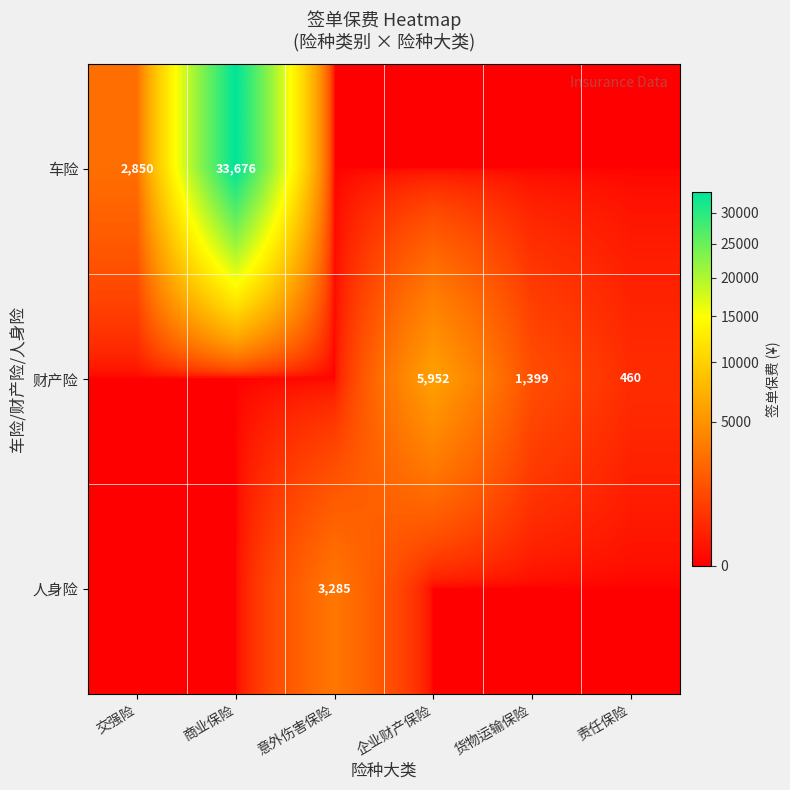

Is it true that 人身险 equals 3285 at 意外伤害保险?

True